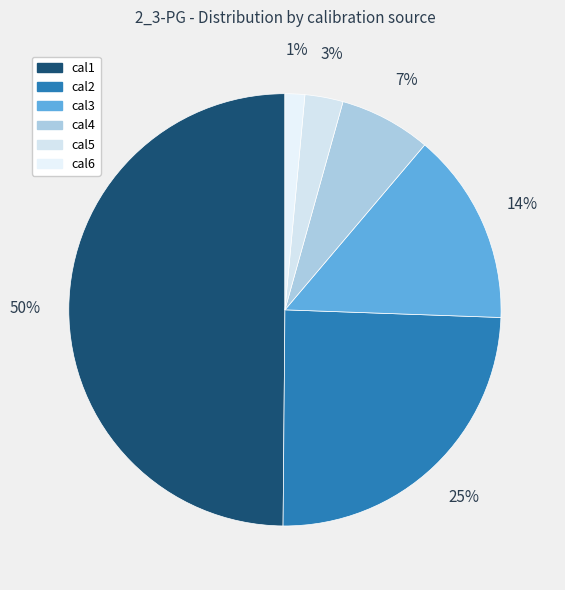

To the nearest percent, what is the average slice percentage?

17%